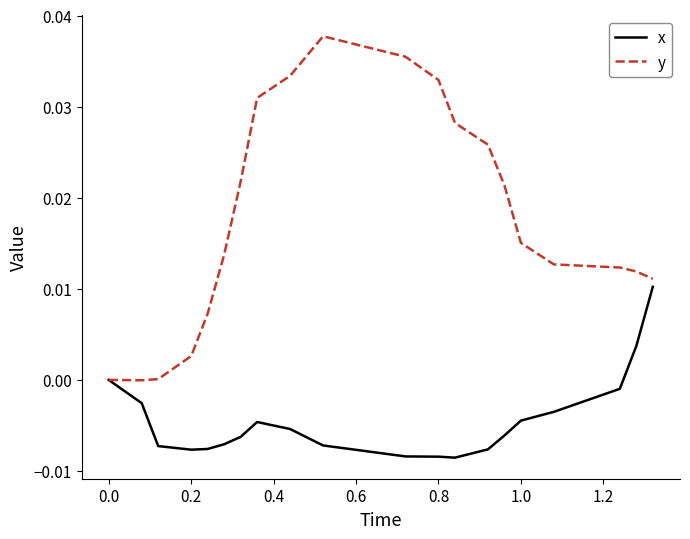

Which series has the widest spread of values?

y